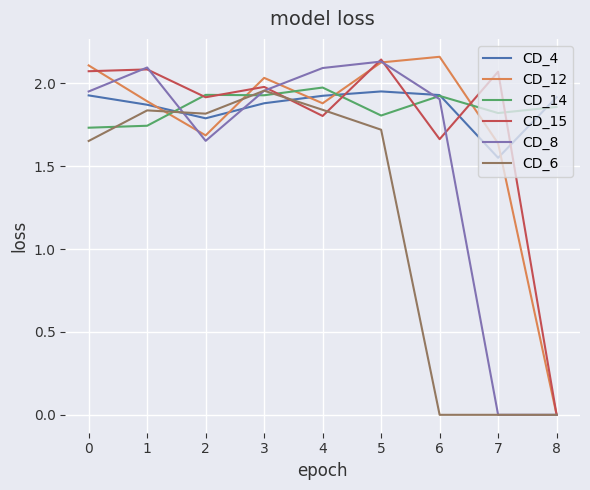

At which category is the sum across all series the highest?

5